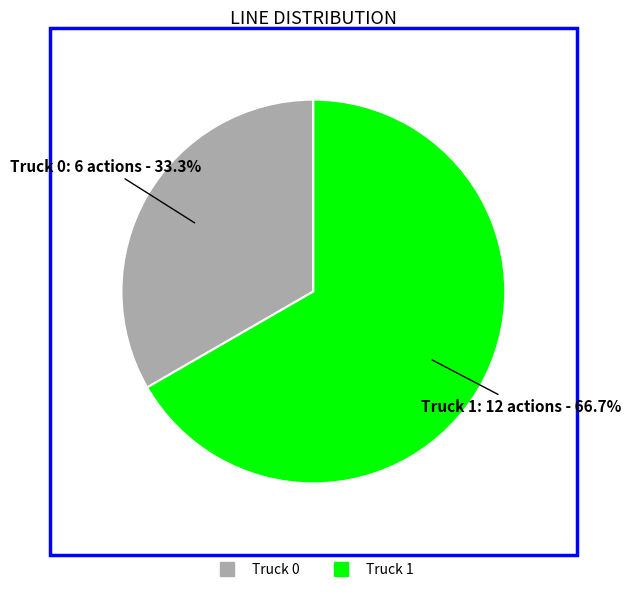

To the nearest percent, what is the difference between the largest and smallest slice percentages?

33%